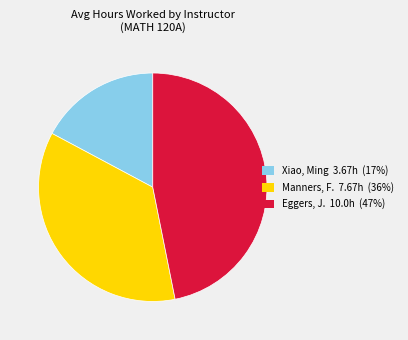

Rank the categories by value from highest to lowest.

Eggers, J. 10.0h (47%), Manners, F. 7.67h (36%), Xiao, Ming 3.67h (17%)